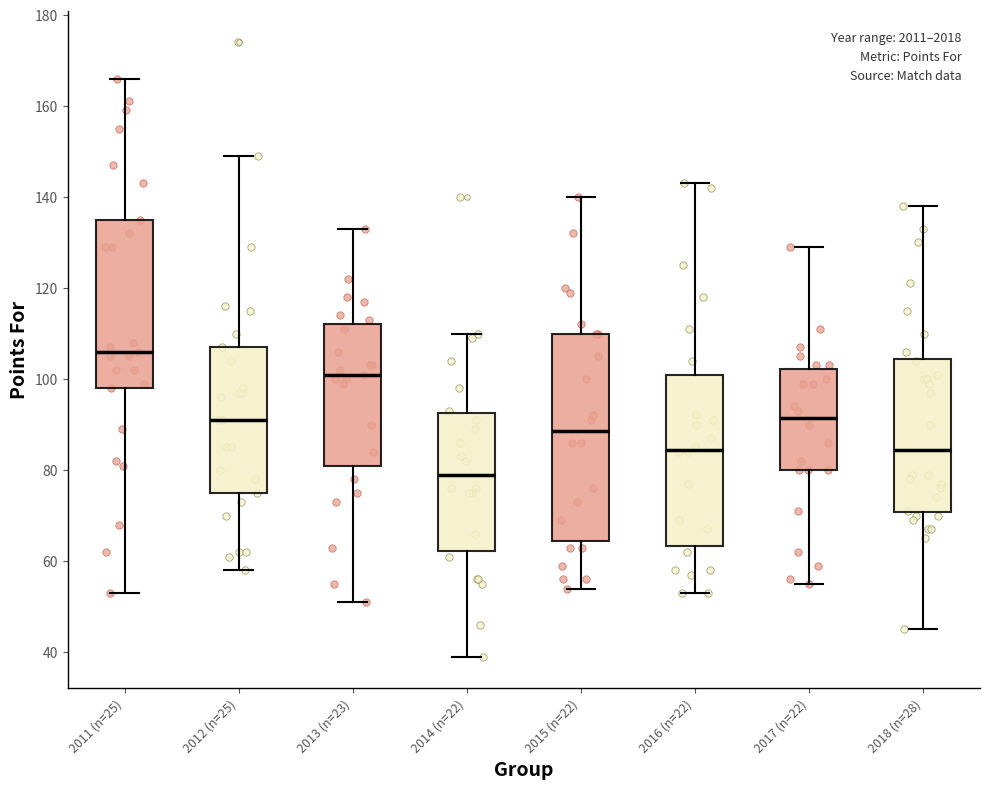

Reading left to right, transcribe this box plot: for each box, give where its median line is, the range the box spans, and where its two whiskers end, as read against the y-axis. The values are not printed on the chart, so give them approximately, as read against the axis.

2011 (n=25): median 106, box 98 to 136, whiskers 54 to 166
2012 (n=25): median 92, box 76 to 108, whiskers 58 to 150
2013 (n=23): median 102, box 82 to 112, whiskers 52 to 134
2014 (n=22): median 80, box 62 to 92, whiskers 40 to 110
2015 (n=22): median 88, box 64 to 110, whiskers 54 to 140
2016 (n=22): median 84, box 64 to 102, whiskers 54 to 144
2017 (n=22): median 92, box 80 to 102, whiskers 56 to 130
2018 (n=28): median 84, box 70 to 104, whiskers 46 to 138